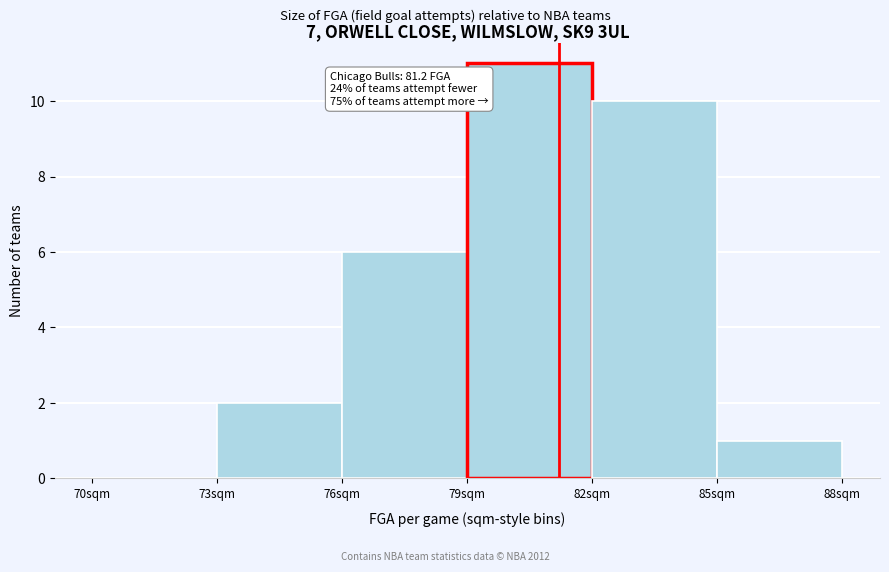

Over which range of the x-axis is the bar tallest?

79 to 82